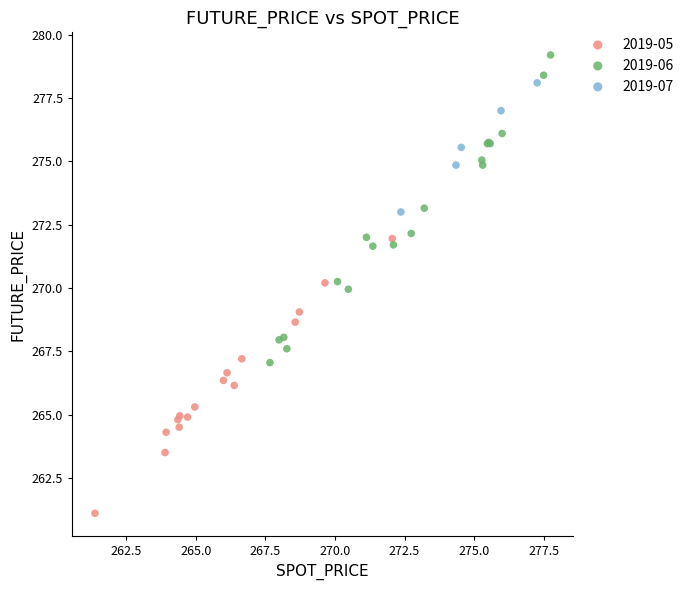

What are all the series names shown in the legend?

2019-05, 2019-06, 2019-07